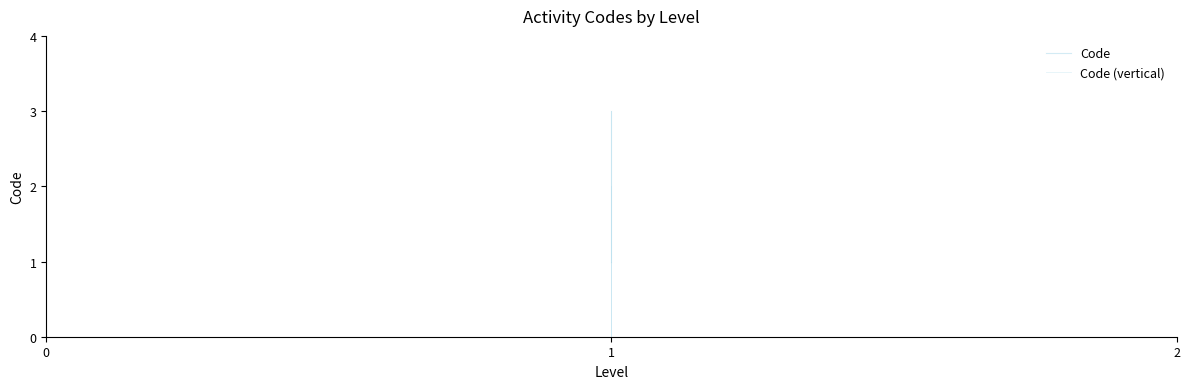

How many values are below 2?

1